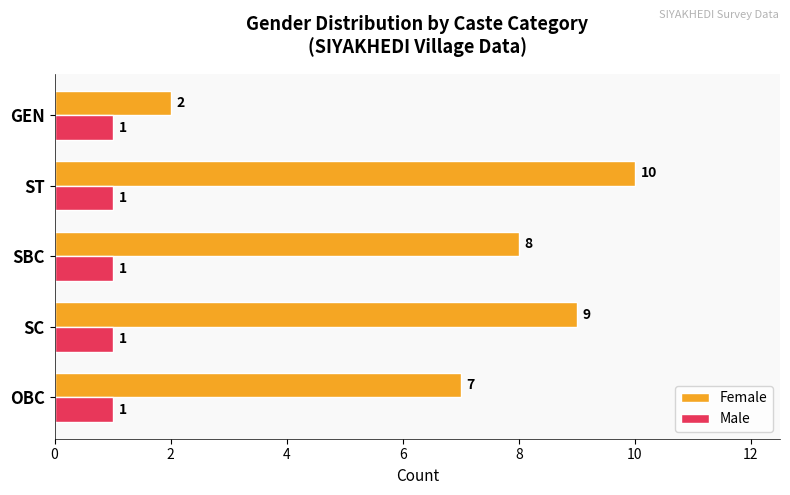

What is the sum of all Male values?

5